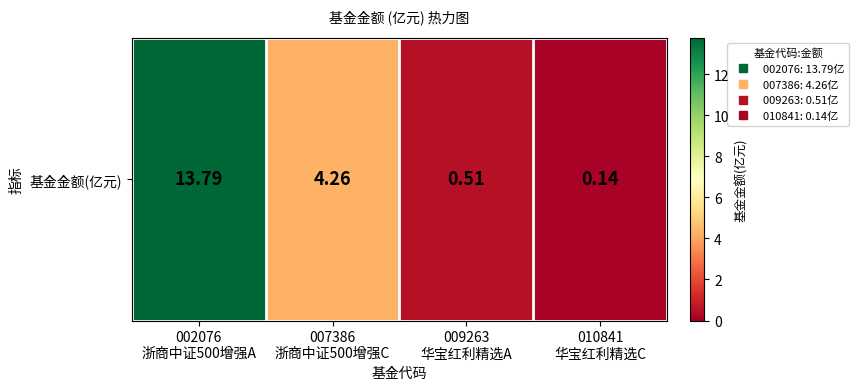

True or false: the data shows 20.6 at 002076
浙商中证500增强A.

False